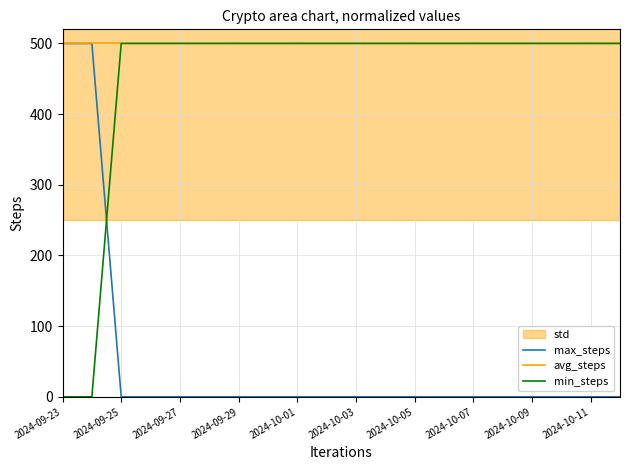

Is it true that min_steps equals 684.5 at 2024-09-25?

False